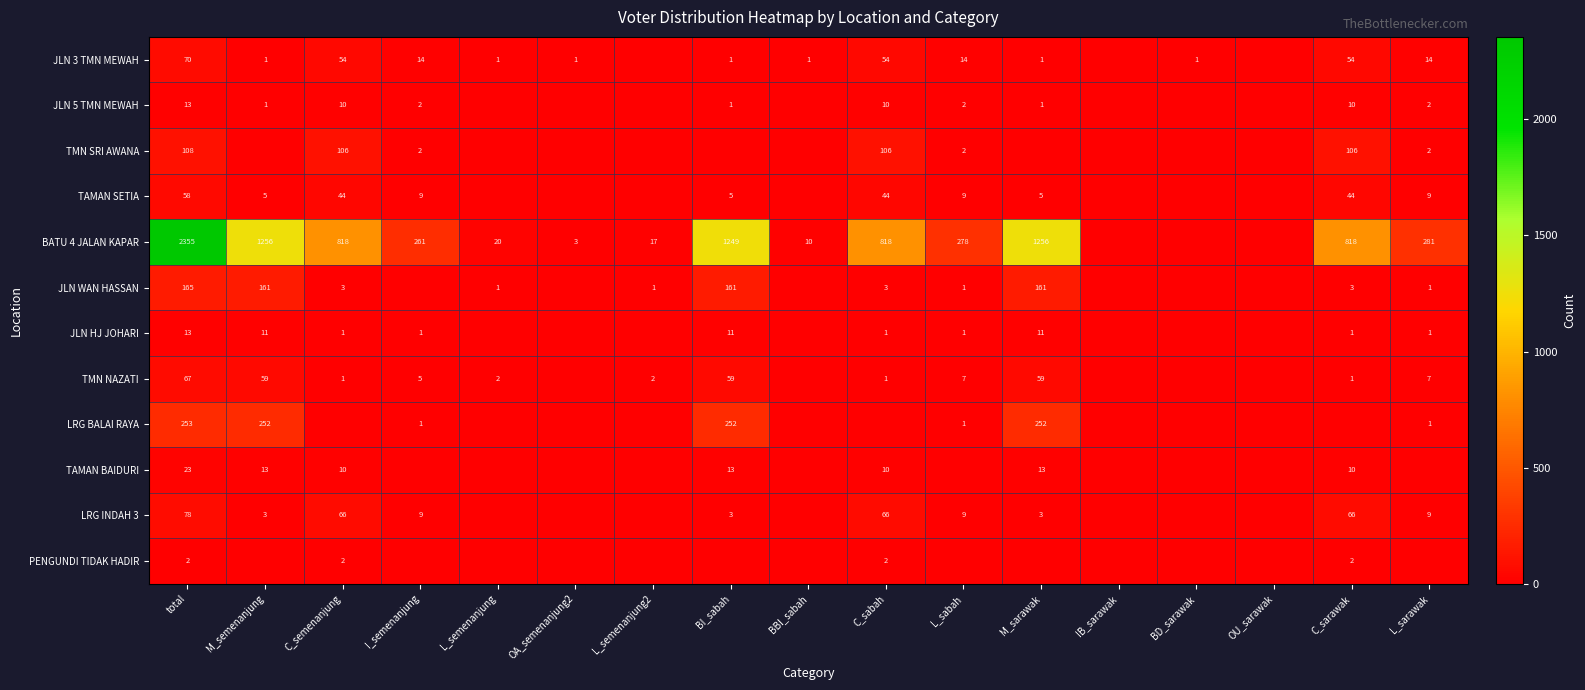

Which has a higher value, BD_sarawak or C_sabah?

C_sabah